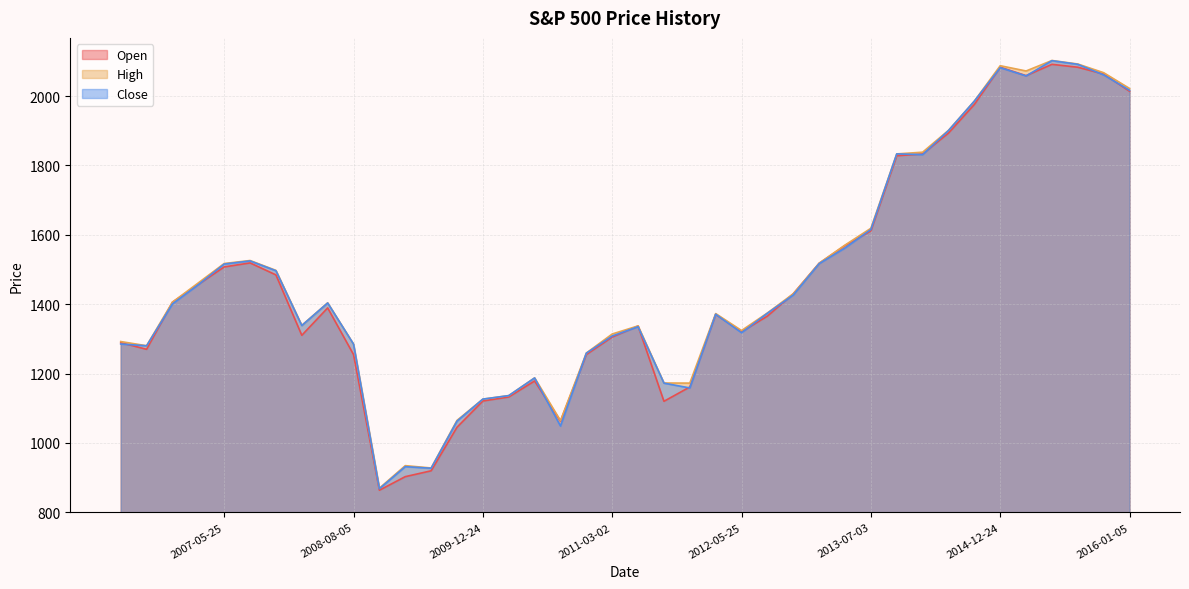

Which series has the largest total across all categories?

High